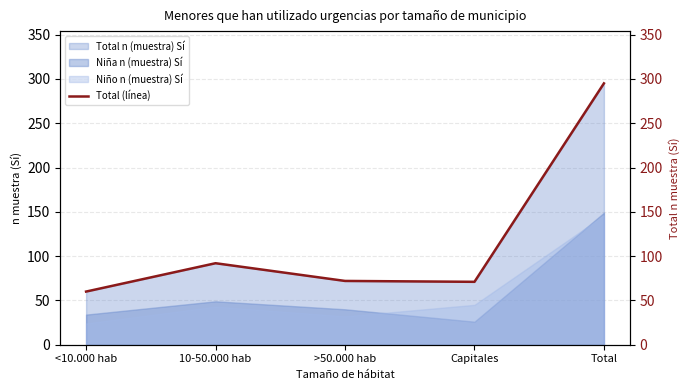

What is the value of the 2nd point from the left?

92